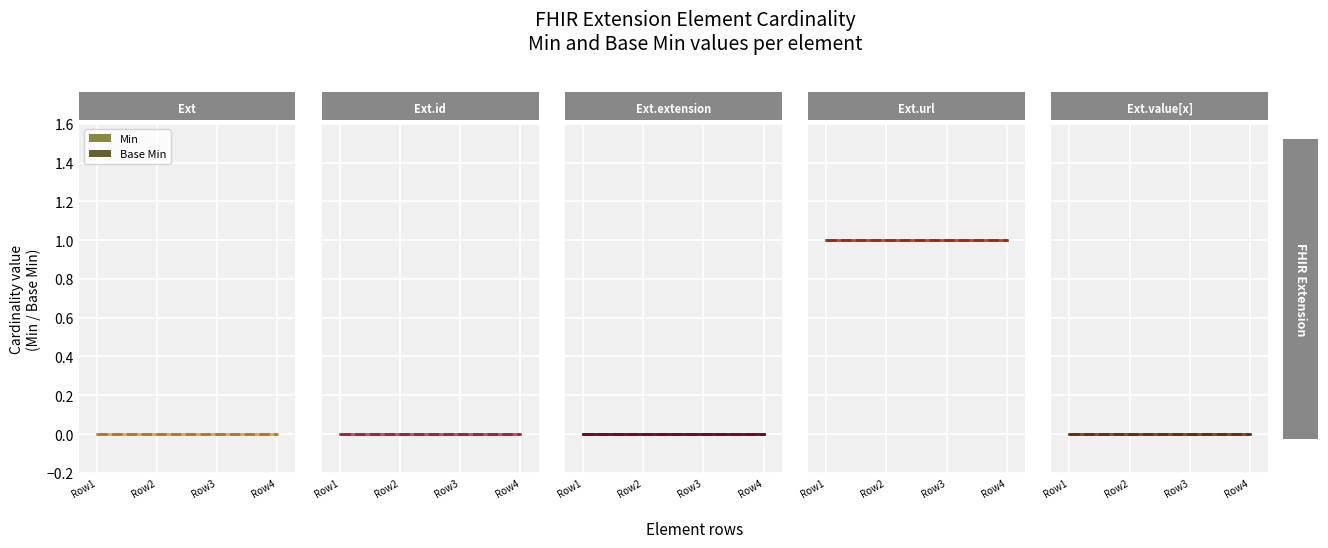

What is the value of the Extension.url point at the 3rd from the left?

1